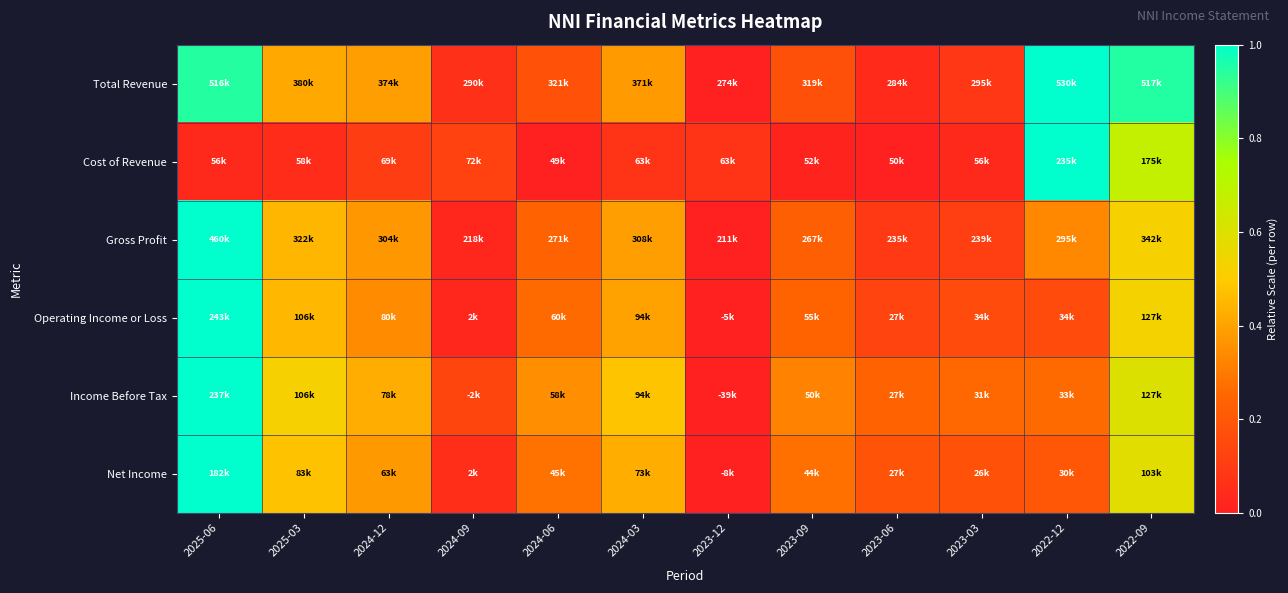

Reading left to right, what are all the values shown in this chart?

Total Revenue: 2025-06=0.9	2025-03=0.4	2024-12=0.4	2024-09=0.1	2024-06=0.2	2024-03=0.4	2023-12=0.0	2023-09=0.2	2023-06=0.0	2023-03=0.1	2022-12=1.0	2022-09=0.9
Cost of Revenue: 2025-06=0.0	2025-03=0.0	2024-12=0.1	2024-09=0.1	2024-06=0.0	2024-03=0.1	2023-12=0.1	2023-09=0.0	2023-06=0.0	2023-03=0.0	2022-12=1.0	2022-09=0.7
Gross Profit: 2025-06=1.0	2025-03=0.4	2024-12=0.4	2024-09=0.0	2024-06=0.2	2024-03=0.4	2023-12=0.0	2023-09=0.2	2023-06=0.1	2023-03=0.1	2022-12=0.3	2022-09=0.5
Operating Income or Loss: 2025-06=1.0	2025-03=0.4	2024-12=0.3	2024-09=0.0	2024-06=0.3	2024-03=0.4	2023-12=0.0	2023-09=0.2	2023-06=0.1	2023-03=0.2	2022-12=0.2	2022-09=0.5
Income Before Tax: 2025-06=1.0	2025-03=0.5	2024-12=0.4	2024-09=0.1	2024-06=0.4	2024-03=0.5	2023-12=0.0	2023-09=0.3	2023-06=0.2	2023-03=0.3	2022-12=0.3	2022-09=0.6
Net Income: 2025-06=1.0	2025-03=0.5	2024-12=0.4	2024-09=0.1	2024-06=0.3	2024-03=0.4	2023-12=0.0	2023-09=0.3	2023-06=0.2	2023-03=0.2	2022-12=0.2	2022-09=0.6